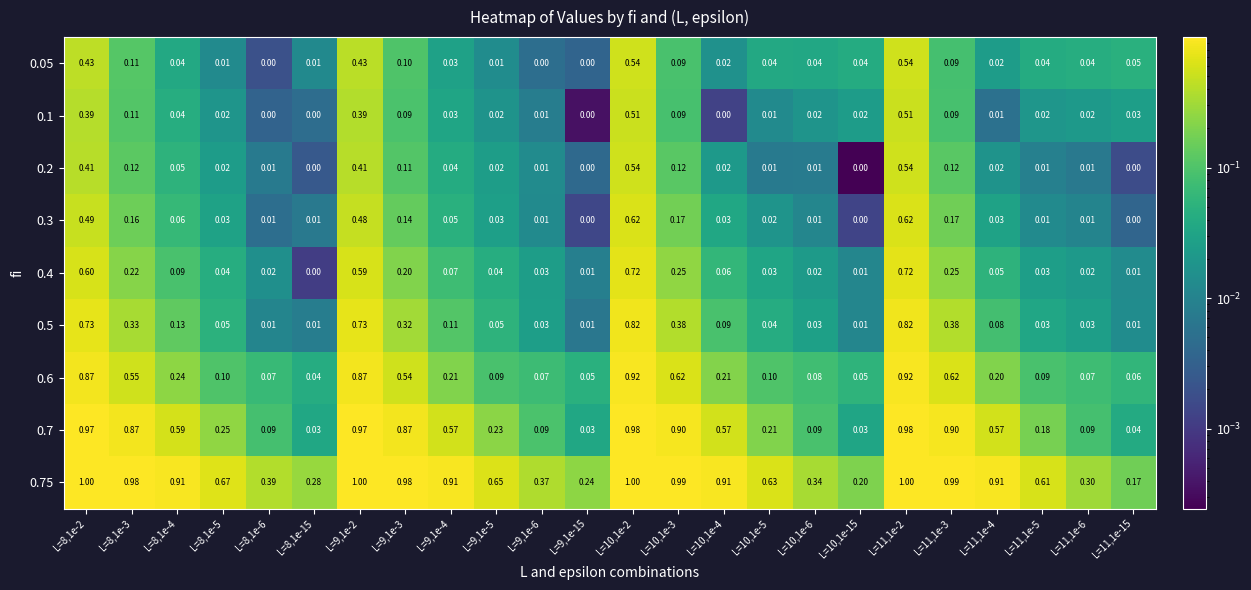

Reading left to right, transcribe all the data shown in this chart.

0.05: L=8,1e-2=0.4	L=8,1e-3=0.1	L=8,1e-4=0.0	L=8,1e-5=0.0	L=8,1e-6=0.0	L=8,1e-15=0.0	L=9,1e-2=0.4	L=9,1e-3=0.1	L=9,1e-4=0.0	L=9,1e-5=0.0	L=9,1e-6=0.0	L=9,1e-15=0.0	L=10,1e-2=0.5	L=10,1e-3=0.1	L=10,1e-4=0.0	L=10,1e-5=0.0	L=10,1e-6=0.0	L=10,1e-15=0.0	L=11,1e-2=0.5	L=11,1e-3=0.1	L=11,1e-4=0.0	L=11,1e-5=0.0	L=11,1e-6=0.0	L=11,1e-15=0.1
0.1: L=8,1e-2=0.4	L=8,1e-3=0.1	L=8,1e-4=0.0	L=8,1e-5=0.0	L=8,1e-6=0.0	L=8,1e-15=0.0	L=9,1e-2=0.4	L=9,1e-3=0.1	L=9,1e-4=0.0	L=9,1e-5=0.0	L=9,1e-6=0.0	L=9,1e-15=0.0	L=10,1e-2=0.5	L=10,1e-3=0.1	L=10,1e-4=0.0	L=10,1e-5=0.0	L=10,1e-6=0.0	L=10,1e-15=0.0	L=11,1e-2=0.5	L=11,1e-3=0.1	L=11,1e-4=0.0	L=11,1e-5=0.0	L=11,1e-6=0.0	L=11,1e-15=0.0
0.2: L=8,1e-2=0.4	L=8,1e-3=0.1	L=8,1e-4=0.1	L=8,1e-5=0.0	L=8,1e-6=0.0	L=8,1e-15=0.0	L=9,1e-2=0.4	L=9,1e-3=0.1	L=9,1e-4=0.0	L=9,1e-5=0.0	L=9,1e-6=0.0	L=9,1e-15=0.0	L=10,1e-2=0.5	L=10,1e-3=0.1	L=10,1e-4=0.0	L=10,1e-5=0.0	L=10,1e-6=0.0	L=10,1e-15=0.0	L=11,1e-2=0.5	L=11,1e-3=0.1	L=11,1e-4=0.0	L=11,1e-5=0.0	L=11,1e-6=0.0	L=11,1e-15=0.0
0.3: L=8,1e-2=0.5	L=8,1e-3=0.2	L=8,1e-4=0.1	L=8,1e-5=0.0	L=8,1e-6=0.0	L=8,1e-15=0.0	L=9,1e-2=0.5	L=9,1e-3=0.1	L=9,1e-4=0.1	L=9,1e-5=0.0	L=9,1e-6=0.0	L=9,1e-15=0.0	L=10,1e-2=0.6	L=10,1e-3=0.2	L=10,1e-4=0.0	L=10,1e-5=0.0	L=10,1e-6=0.0	L=10,1e-15=0.0	L=11,1e-2=0.6	L=11,1e-3=0.2	L=11,1e-4=0.0	L=11,1e-5=0.0	L=11,1e-6=0.0	L=11,1e-15=0.0
0.4: L=8,1e-2=0.6	L=8,1e-3=0.2	L=8,1e-4=0.1	L=8,1e-5=0.0	L=8,1e-6=0.0	L=8,1e-15=0.0	L=9,1e-2=0.6	L=9,1e-3=0.2	L=9,1e-4=0.1	L=9,1e-5=0.0	L=9,1e-6=0.0	L=9,1e-15=0.0	L=10,1e-2=0.7	L=10,1e-3=0.2	L=10,1e-4=0.1	L=10,1e-5=0.0	L=10,1e-6=0.0	L=10,1e-15=0.0	L=11,1e-2=0.7	L=11,1e-3=0.2	L=11,1e-4=0.1	L=11,1e-5=0.0	L=11,1e-6=0.0	L=11,1e-15=0.0
0.5: L=8,1e-2=0.7	L=8,1e-3=0.3	L=8,1e-4=0.1	L=8,1e-5=0.1	L=8,1e-6=0.0	L=8,1e-15=0.0	L=9,1e-2=0.7	L=9,1e-3=0.3	L=9,1e-4=0.1	L=9,1e-5=0.1	L=9,1e-6=0.0	L=9,1e-15=0.0	L=10,1e-2=0.8	L=10,1e-3=0.4	L=10,1e-4=0.1	L=10,1e-5=0.0	L=10,1e-6=0.0	L=10,1e-15=0.0	L=11,1e-2=0.8	L=11,1e-3=0.4	L=11,1e-4=0.1	L=11,1e-5=0.0	L=11,1e-6=0.0	L=11,1e-15=0.0
0.6: L=8,1e-2=0.9	L=8,1e-3=0.6	L=8,1e-4=0.2	L=8,1e-5=0.1	L=8,1e-6=0.1	L=8,1e-15=0.0	L=9,1e-2=0.9	L=9,1e-3=0.5	L=9,1e-4=0.2	L=9,1e-5=0.1	L=9,1e-6=0.1	L=9,1e-15=0.1	L=10,1e-2=0.9	L=10,1e-3=0.6	L=10,1e-4=0.2	L=10,1e-5=0.1	L=10,1e-6=0.1	L=10,1e-15=0.1	L=11,1e-2=0.9	L=11,1e-3=0.6	L=11,1e-4=0.2	L=11,1e-5=0.1	L=11,1e-6=0.1	L=11,1e-15=0.1
0.7: L=8,1e-2=1.0	L=8,1e-3=0.9	L=8,1e-4=0.6	L=8,1e-5=0.2	L=8,1e-6=0.1	L=8,1e-15=0.0	L=9,1e-2=1.0	L=9,1e-3=0.9	L=9,1e-4=0.6	L=9,1e-5=0.2	L=9,1e-6=0.1	L=9,1e-15=0.0	L=10,1e-2=1.0	L=10,1e-3=0.9	L=10,1e-4=0.6	L=10,1e-5=0.2	L=10,1e-6=0.1	L=10,1e-15=0.0	L=11,1e-2=1.0	L=11,1e-3=0.9	L=11,1e-4=0.6	L=11,1e-5=0.2	L=11,1e-6=0.1	L=11,1e-15=0.0
0.75: L=8,1e-2=1.0	L=8,1e-3=1.0	L=8,1e-4=0.9	L=8,1e-5=0.7	L=8,1e-6=0.4	L=8,1e-15=0.3	L=9,1e-2=1.0	L=9,1e-3=1.0	L=9,1e-4=0.9	L=9,1e-5=0.7	L=9,1e-6=0.4	L=9,1e-15=0.2	L=10,1e-2=1.0	L=10,1e-3=1.0	L=10,1e-4=0.9	L=10,1e-5=0.6	L=10,1e-6=0.3	L=10,1e-15=0.2	L=11,1e-2=1.0	L=11,1e-3=1.0	L=11,1e-4=0.9	L=11,1e-5=0.6	L=11,1e-6=0.3	L=11,1e-15=0.2